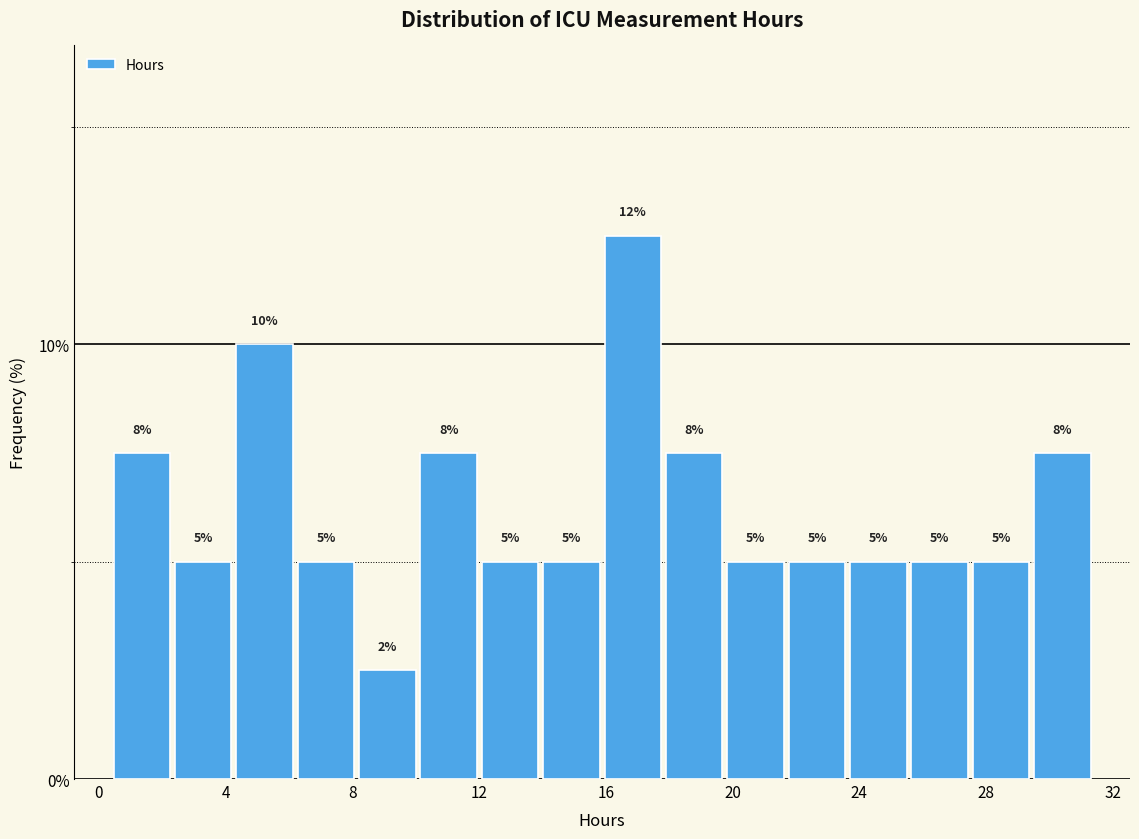

Read against the x-axis, roughly where is the centre of the tallest bar?

17.0